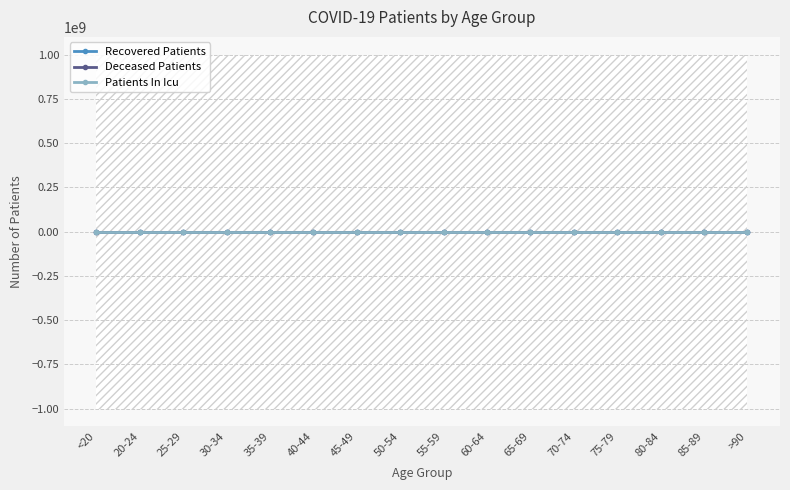

How many lines are shown in the chart?

3